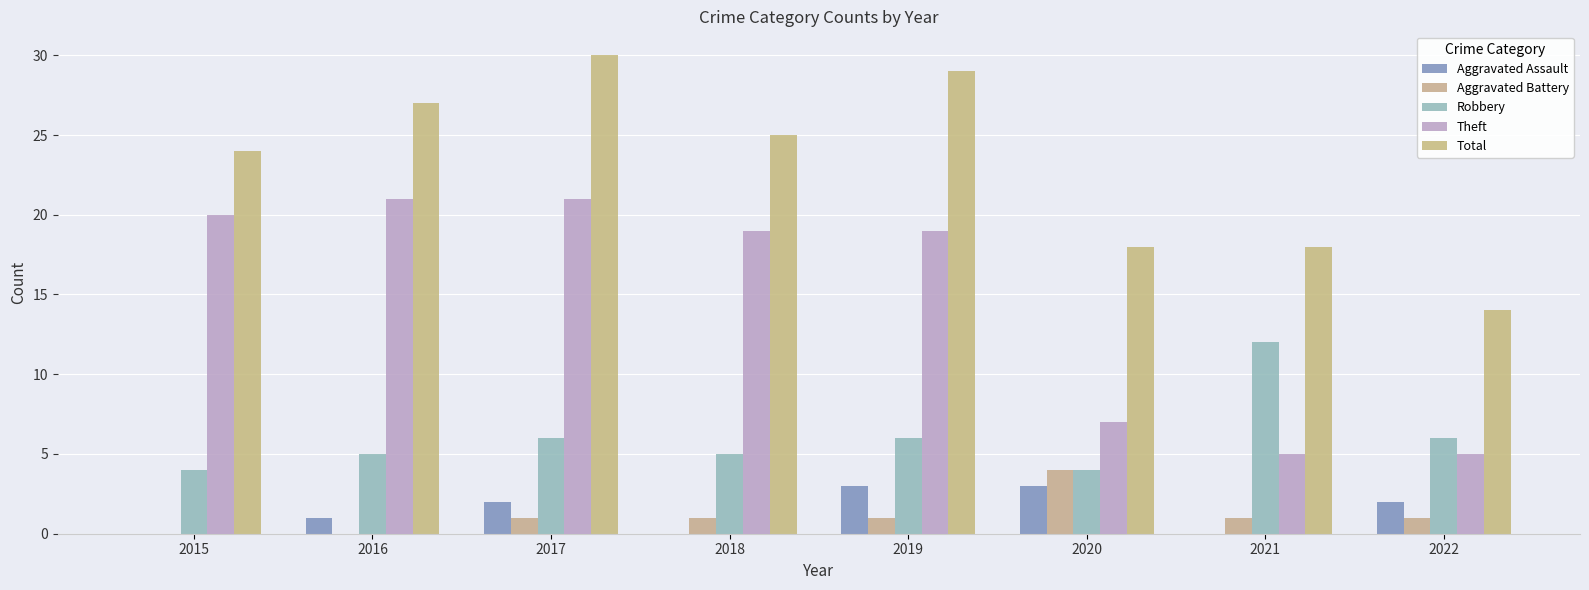

What is the spread (max minus min) of values at 2018?

25